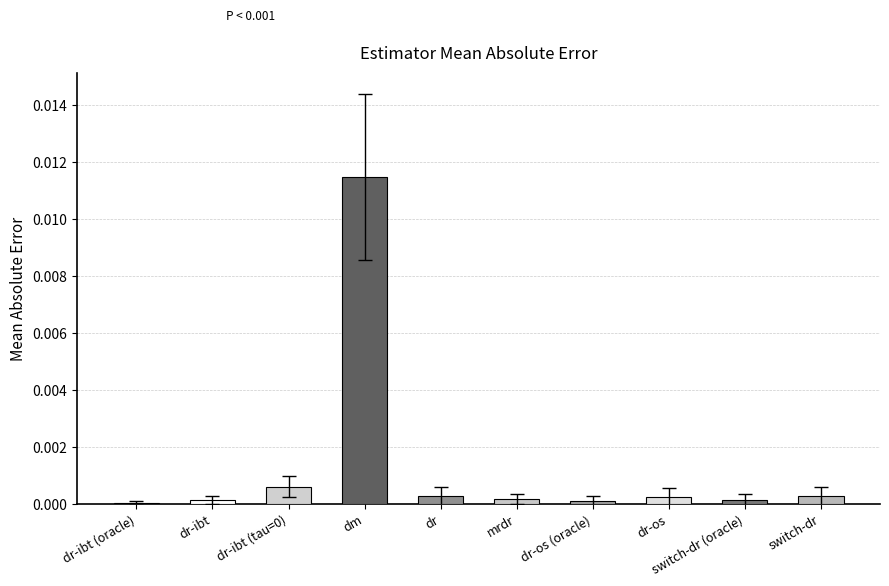

Between switch-dr (oracle) and dr-ibt, which is larger?

dr-ibt